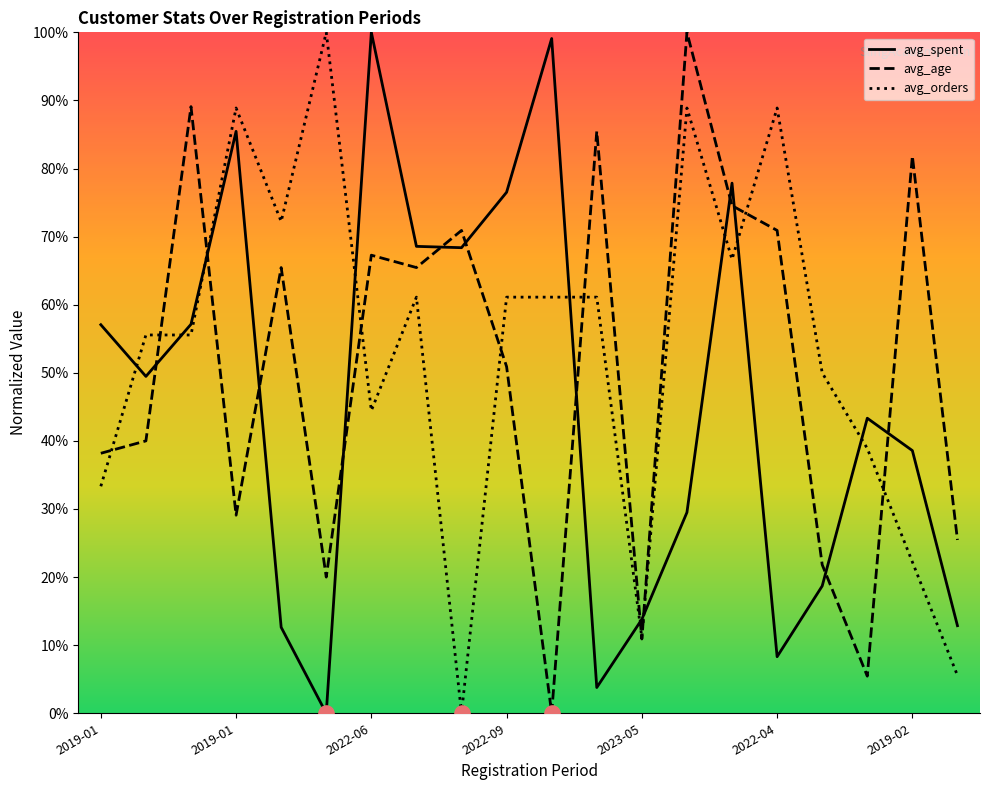

At which category is the sum across all series the highest?

2022-12